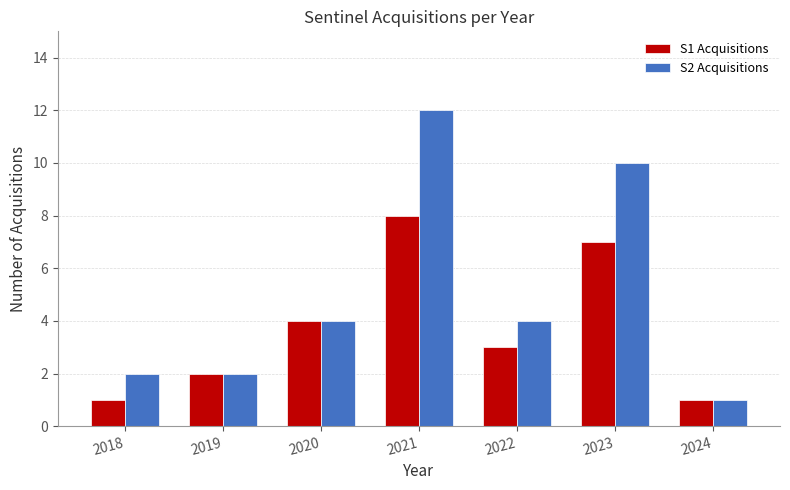

How many S1 Acquisitions values are between 1 and 7?

6